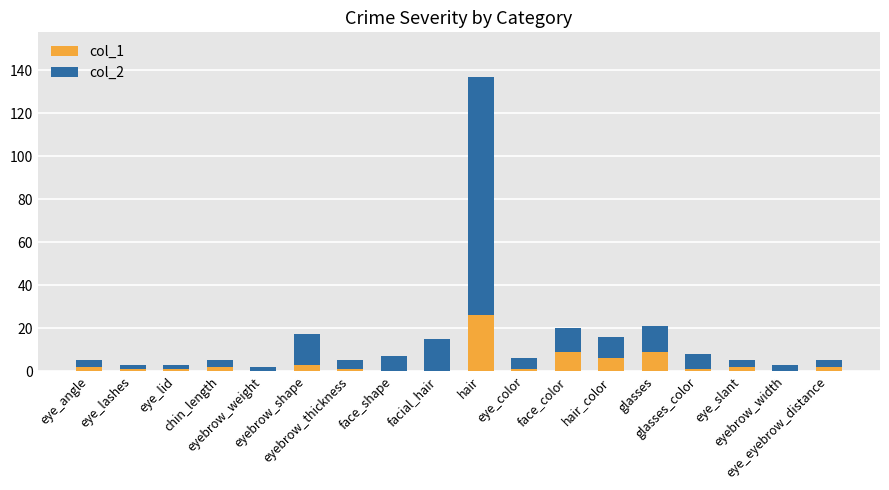

List the series in order of their peak value, lowest first.

col_1, col_2